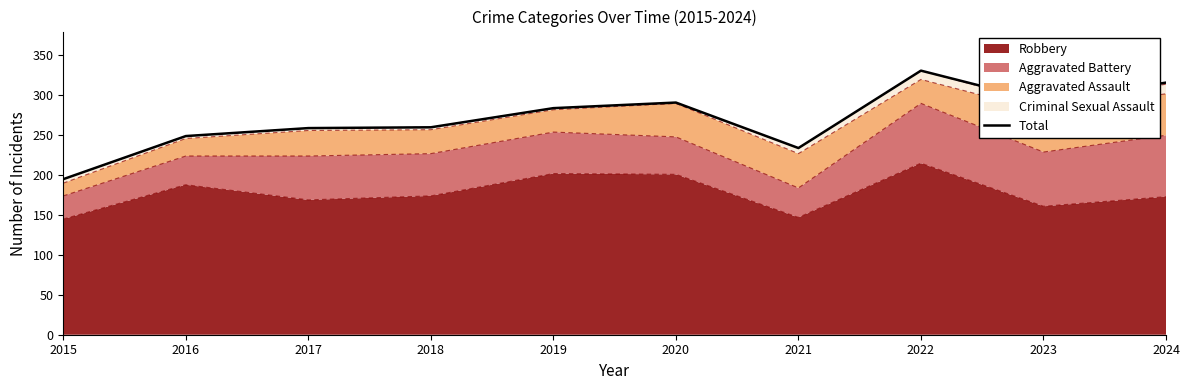

Where is the first local minimum?

2021